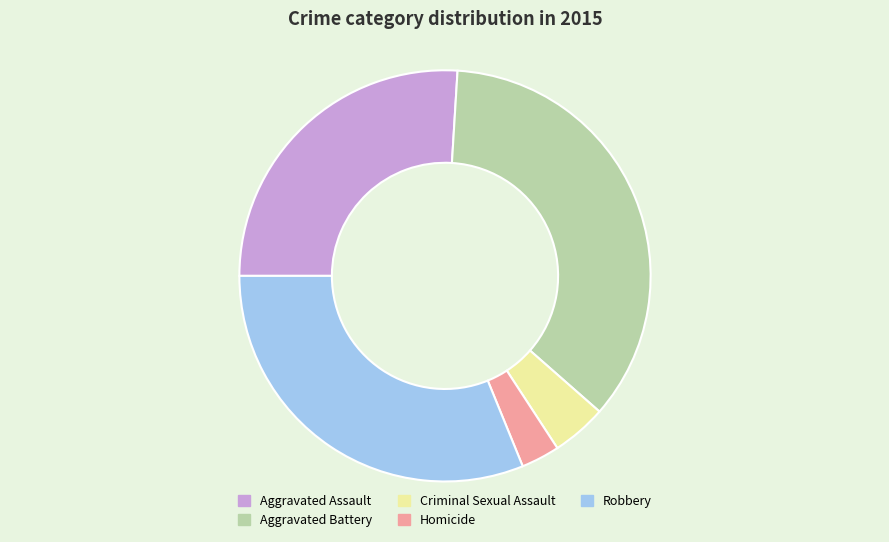

Approximately how many times larger is the value at Aggravated Assault compared to Robbery?

0.8